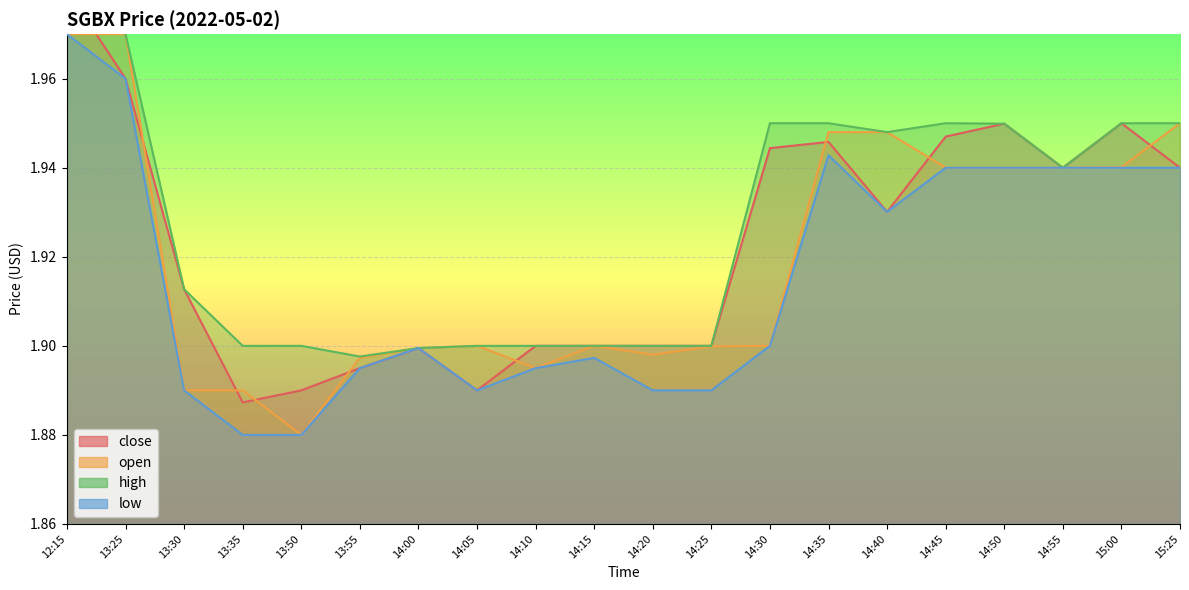

Which series has the largest total across all categories?

high